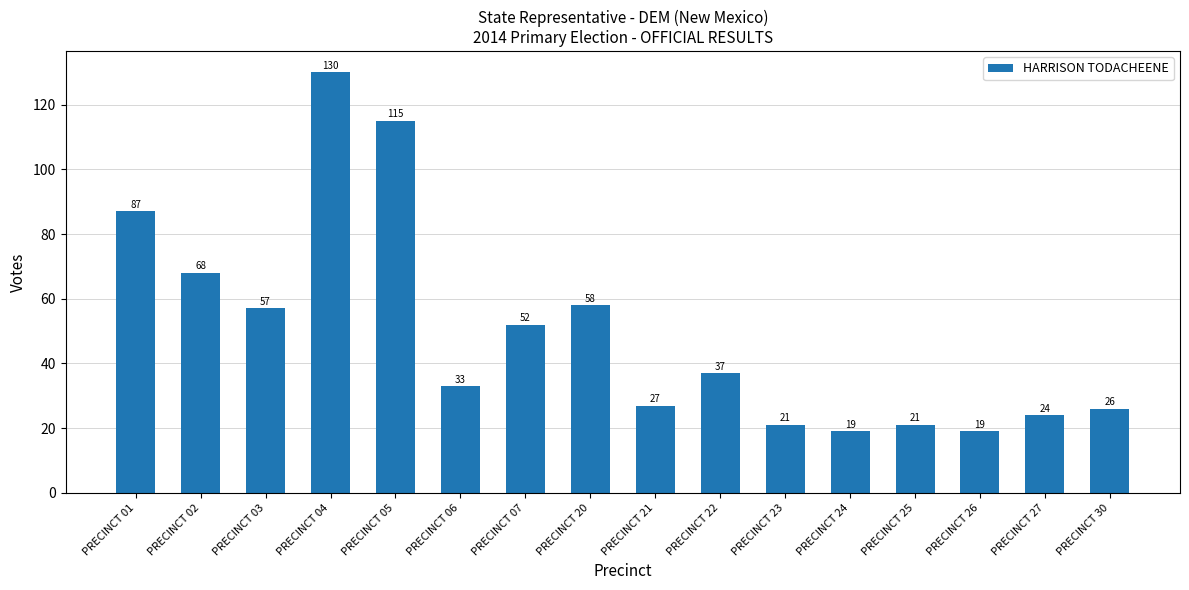

How many data points does each series have?

16